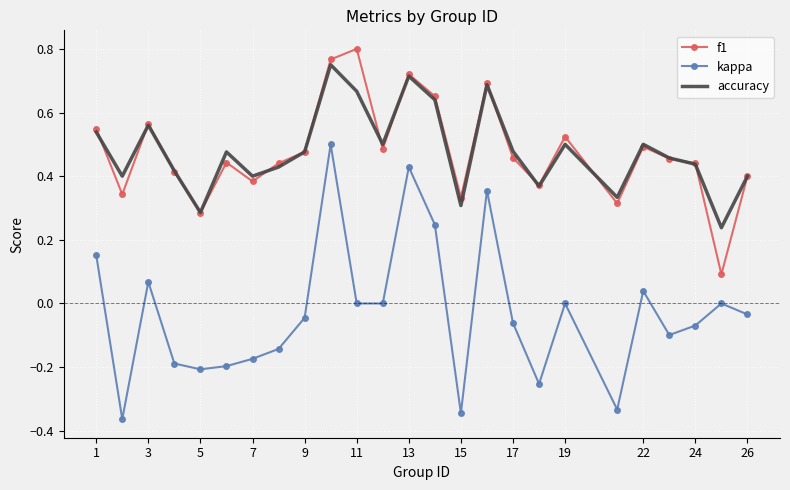

Rank the series by their maximum value, from lowest to highest.

kappa, accuracy, f1